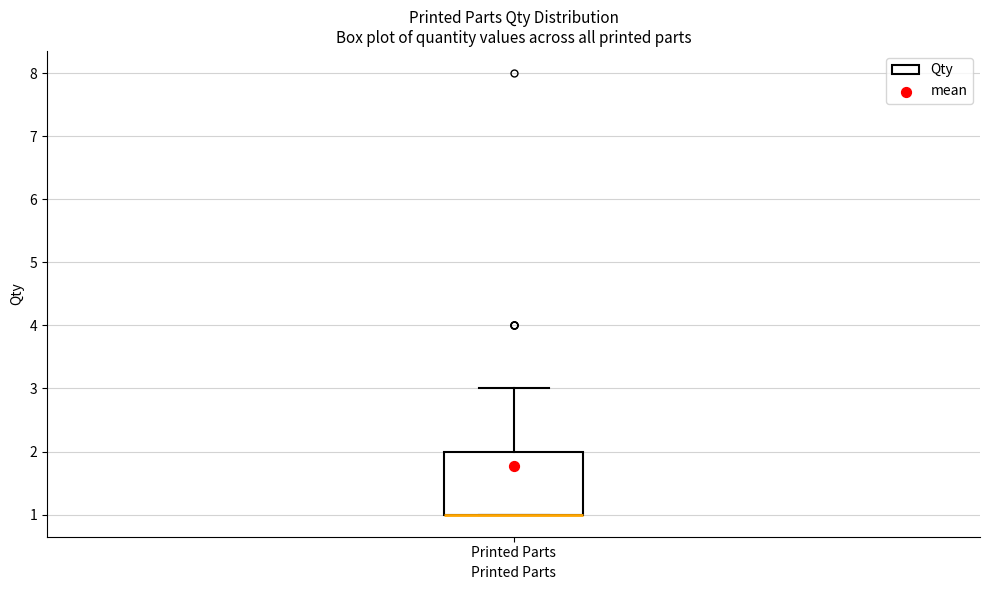

Transcribe this box plot: give where the median line is, the range the box spans, and where the two whiskers end, as read against the y-axis. The values are not printed on the chart, so give them approximately, as read against the axis.

median 1 (drawn on the box's lower edge), box 1 to 2, whiskers 1 to 3